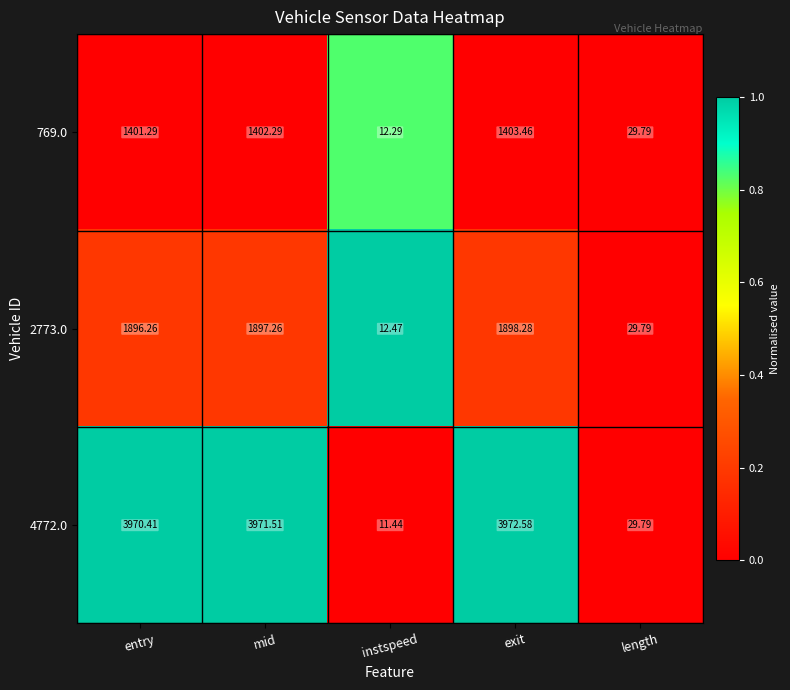

At which label is 769.0 closest to 707?

length